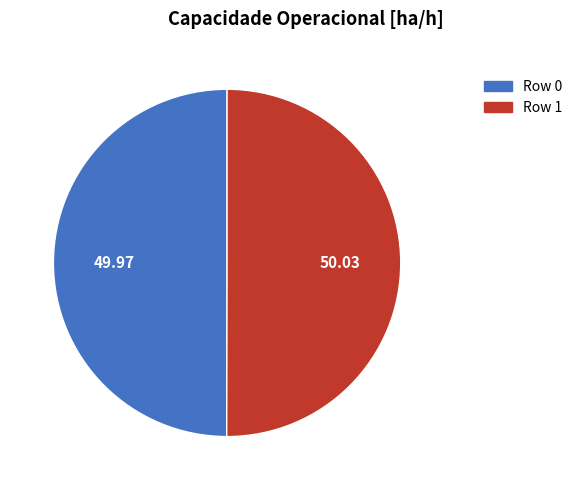

Approximately how many times larger is the value at Row 1 compared to Row 0?

1.0